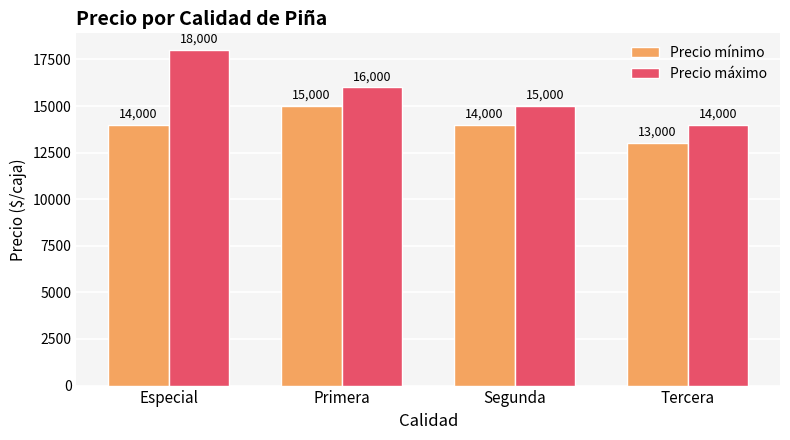

Reading left to right, what are all the values shown in this chart?

Precio mínimo: Especial=14000	Primera=15000	Segunda=14000	Tercera=13000
Precio máximo: Especial=18000	Primera=16000	Segunda=15000	Tercera=14000